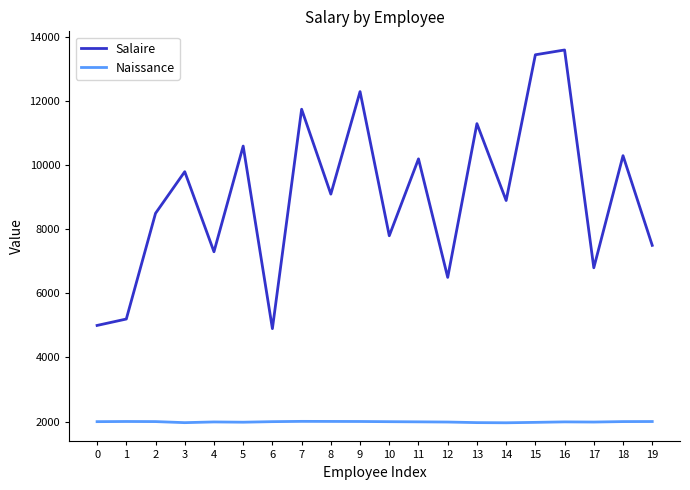

What is the greatest value displayed?

13600